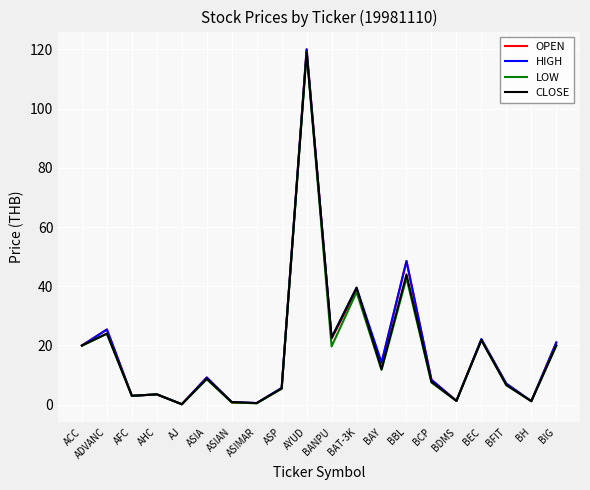

At which label is CLOSE closest to 59?

BBL